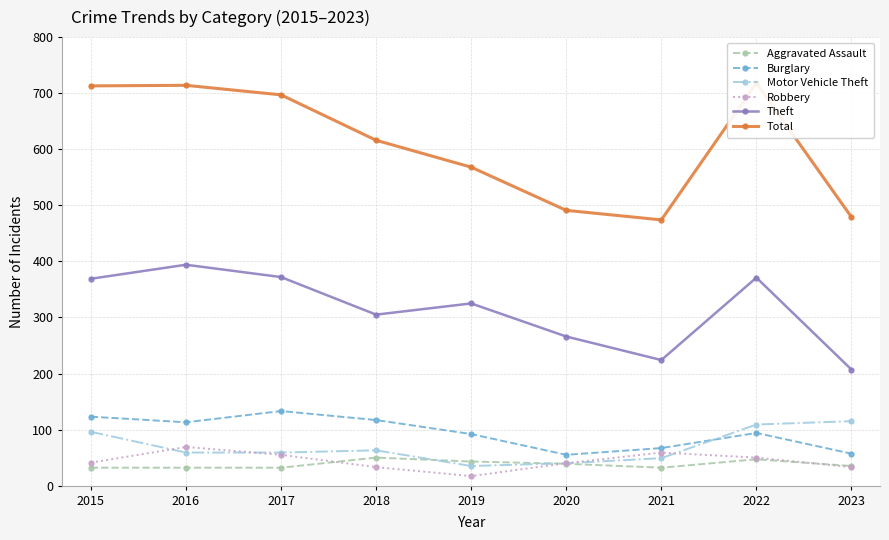

Count the Aggravated Assault values in the range 32 to 43.

7